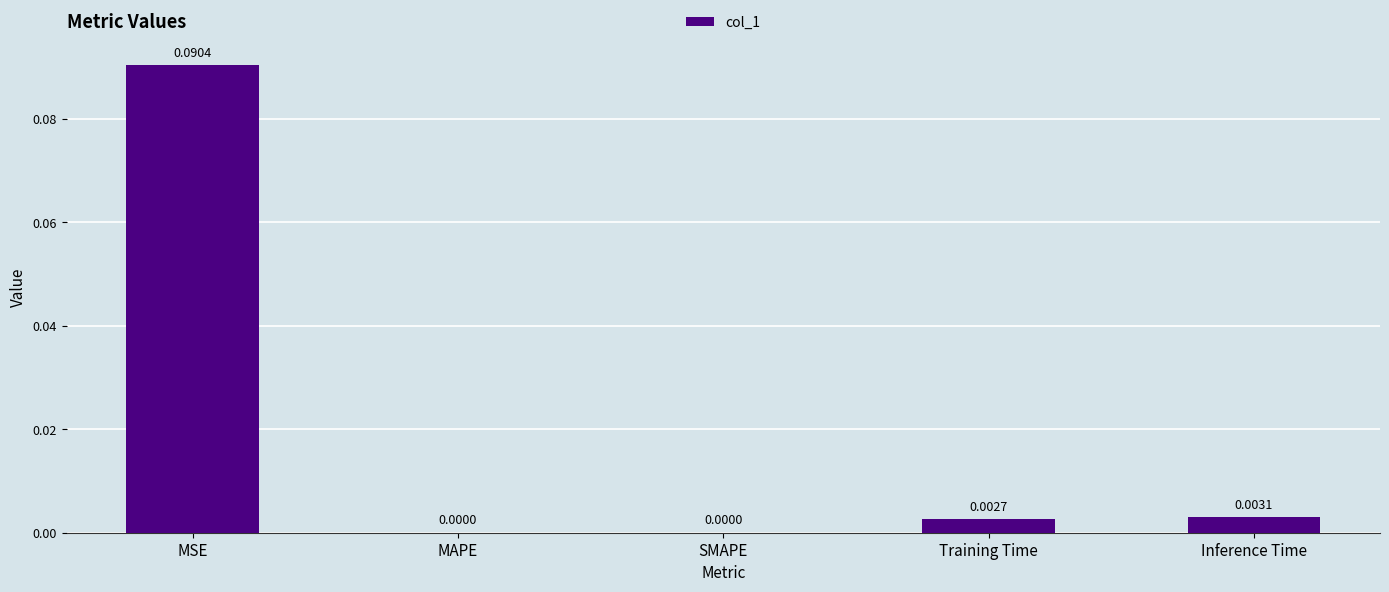

Which category has the highest value across all series?

MSE